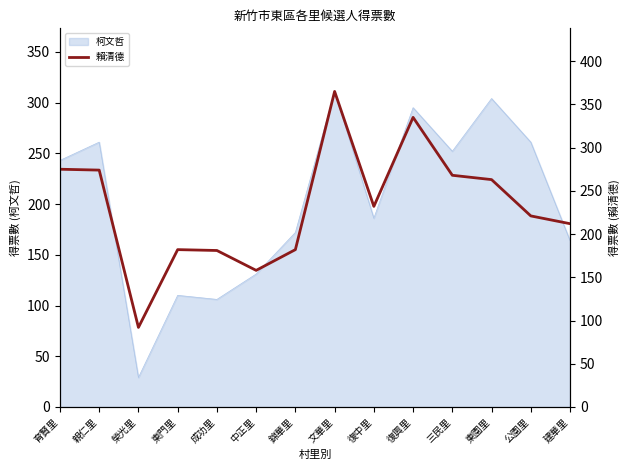

What is the sum of the values at 親仁里 and 錦華里?

456